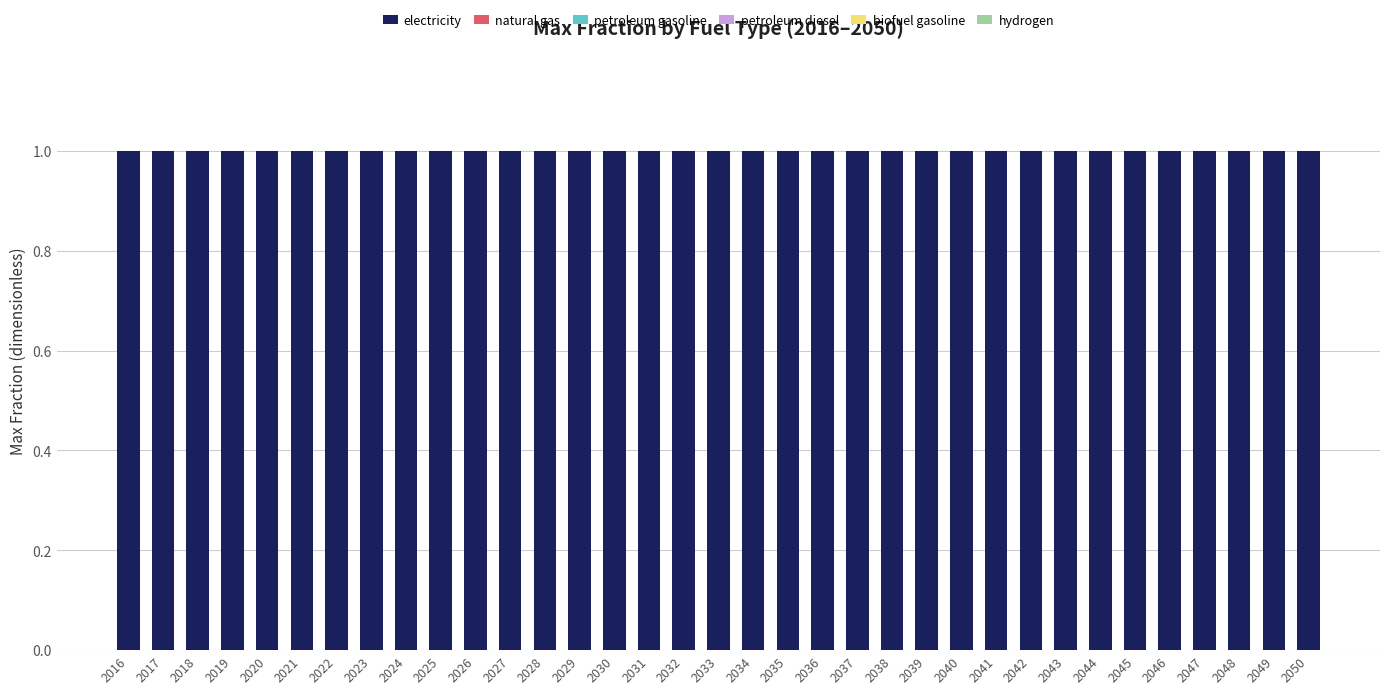

Reading left to right, what are all the values shown in this chart?

electricity: 1	1	1	1	1	1	1	1	1	1	1	1	1	1	1	1	1	1	1	1	1	1	1	1	1	1	1	1	1	1	1	1	1	1	1
natural gas: 0	0	0	0	0	0	0	0	0	0	0	0	0	0	0	0	0	0	0	0	0	0	0	0	0	0	0	0	0	0	0	0	0	0	0
petroleum gasoline: 0	0	0	0	0	0	0	0	0	0	0	0	0	0	0	0	0	0	0	0	0	0	0	0	0	0	0	0	0	0	0	0	0	0	0
petroleum diesel: 0	0	0	0	0	0	0	0	0	0	0	0	0	0	0	0	0	0	0	0	0	0	0	0	0	0	0	0	0	0	0	0	0	0	0
biofuel gasoline: 0	0	0	0	0	0	0	0	0	0	0	0	0	0	0	0	0	0	0	0	0	0	0	0	0	0	0	0	0	0	0	0	0	0	0
hydrogen: 0	0	0	0	0	0	0	0	0	0	0	0	0	0	0	0	0	0	0	0	0	0	0	0	0	0	0	0	0	0	0	0	0	0	0